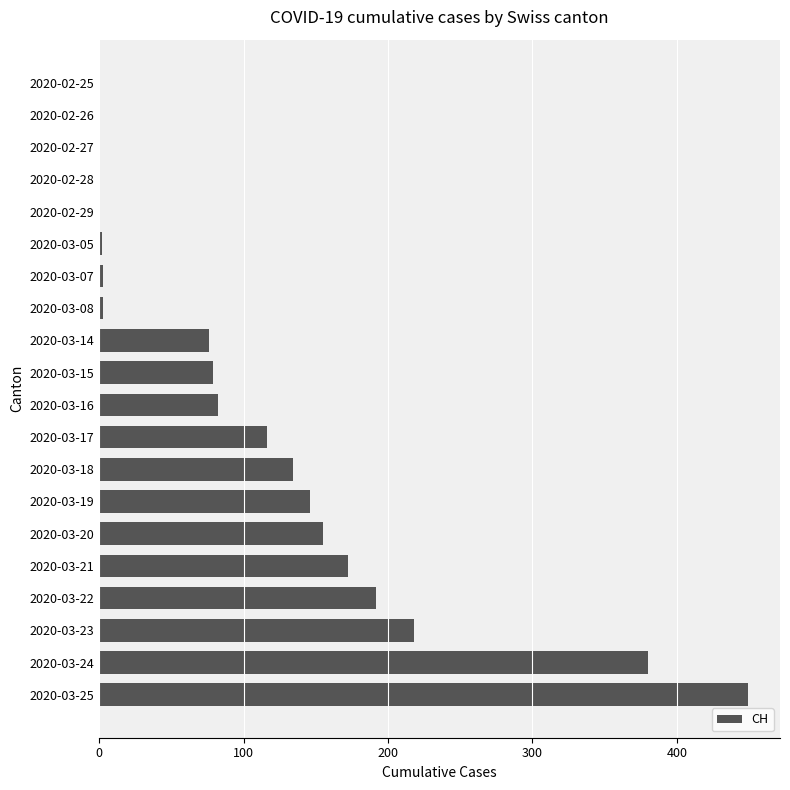

What is the sum of all values?

2207